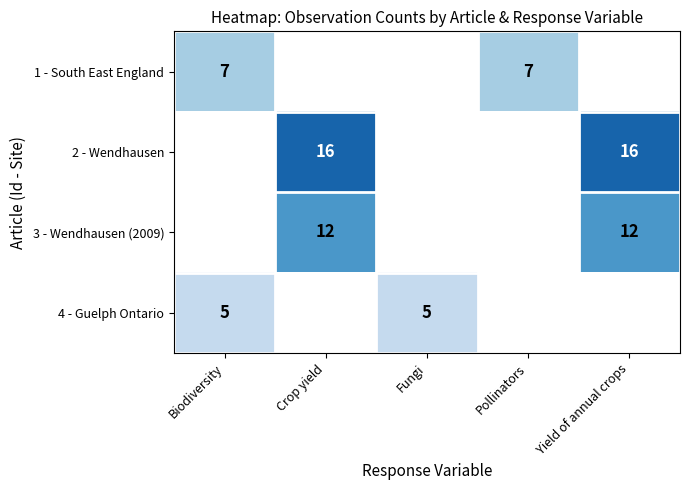

How many data points does each series have?

5